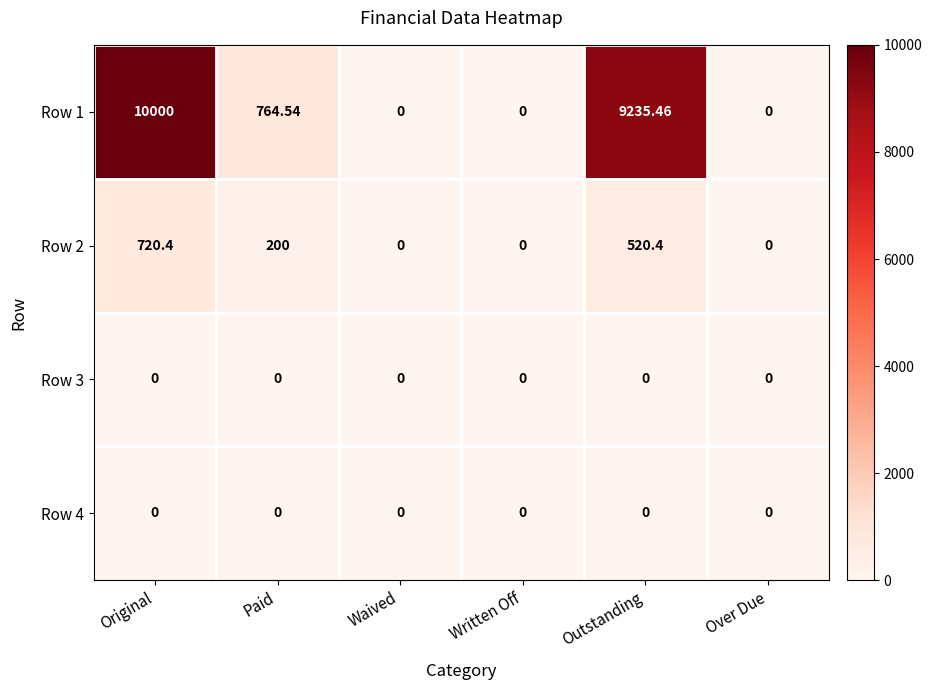

How many data points does each series have?

6